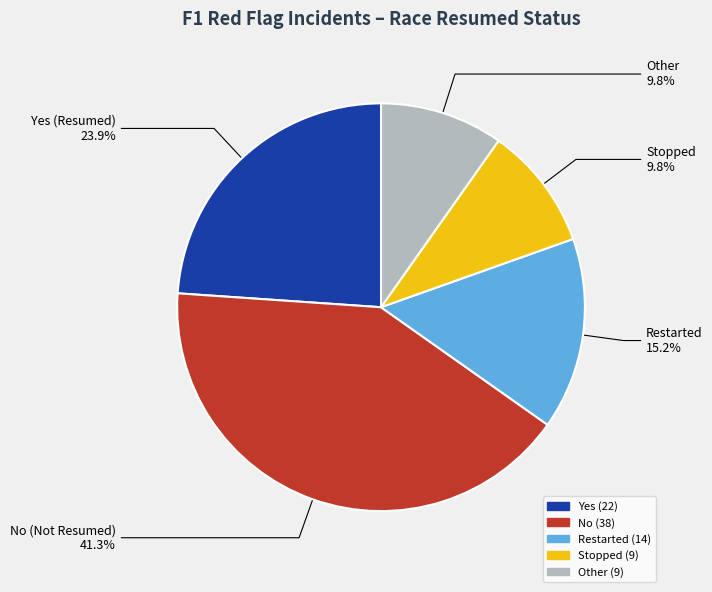

Does any single category account for the majority?

No